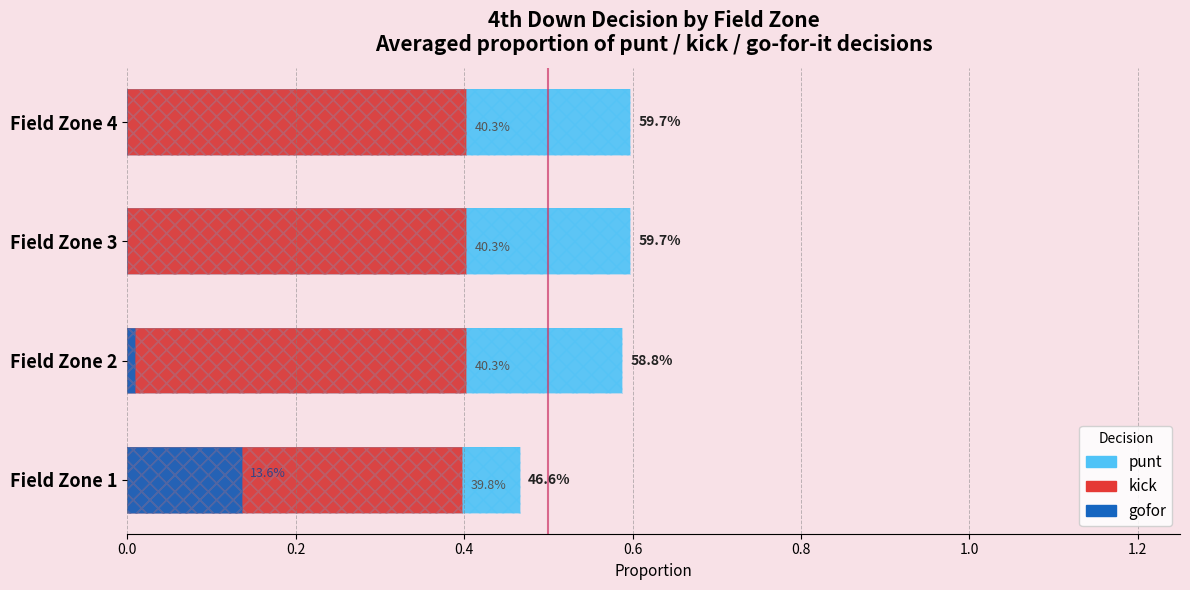

What is the value of the gofor bar at the 1st from the left?

0.1